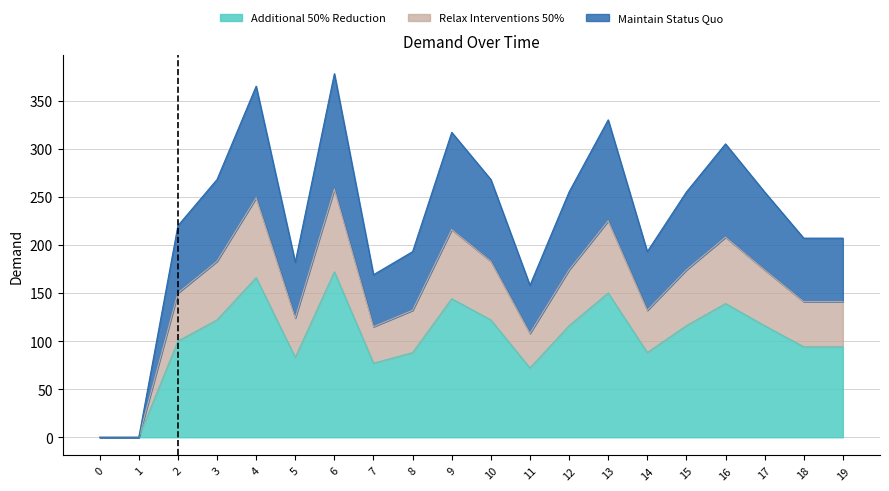

The value of Additional 50% Reduction at 19 is 128. True or false?

False